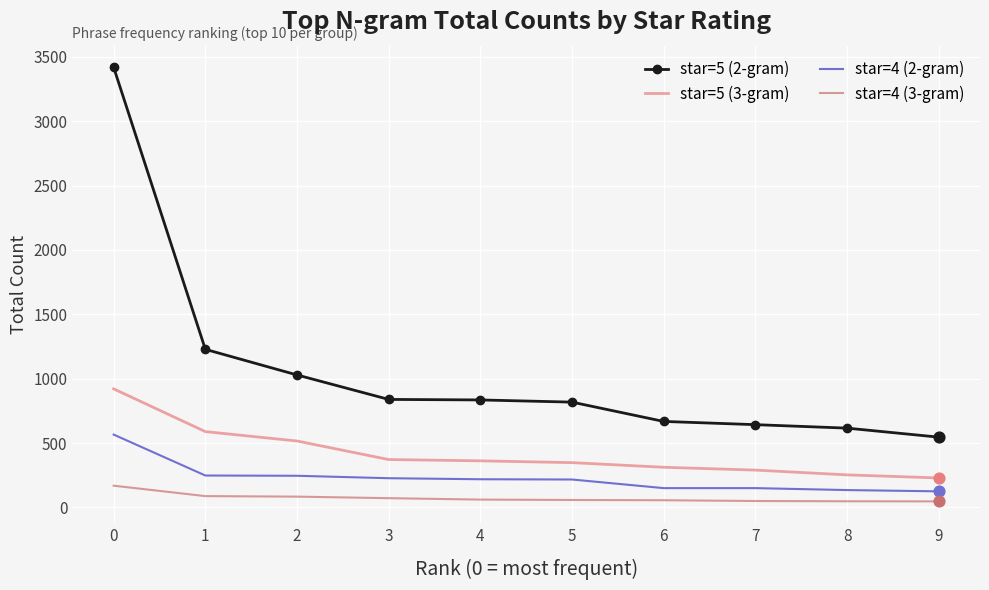

Which series has the largest total across all categories?

star=5 (2-gram)